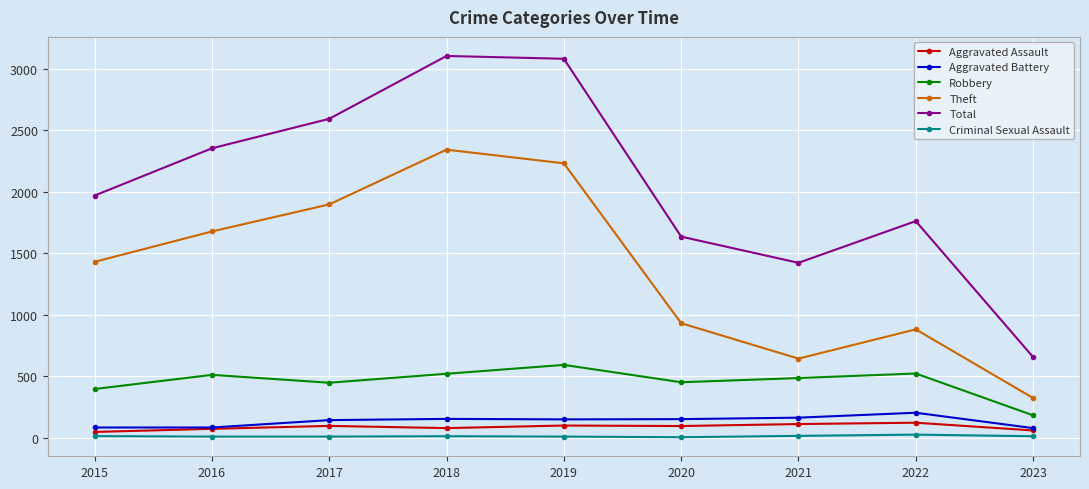

True or false: Theft has a value of 1896 at 2017.

True